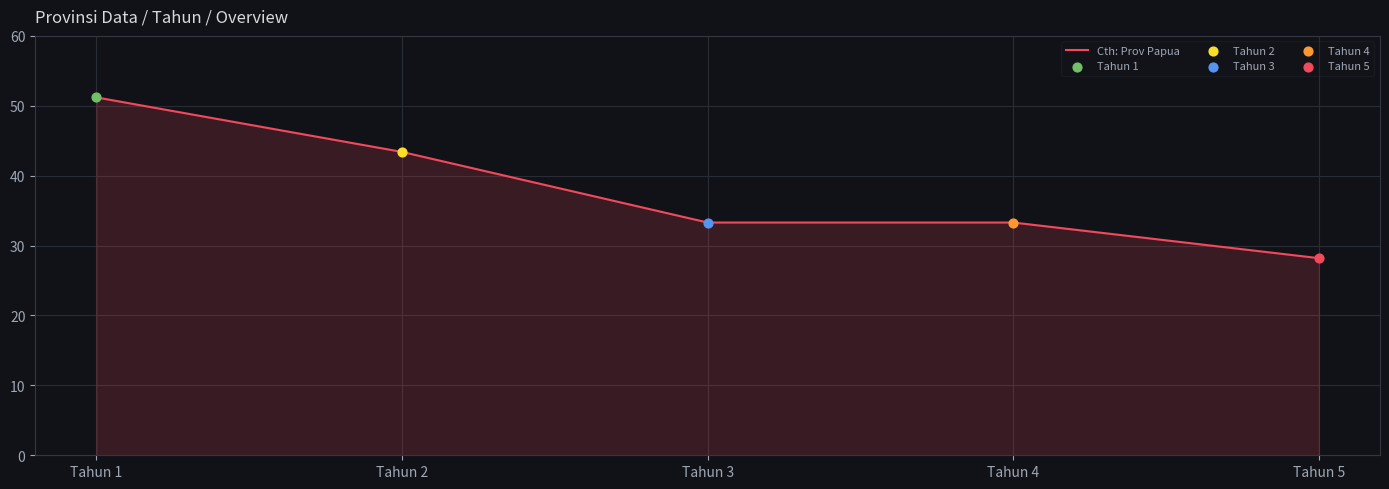

Approximately how many times larger is the value at Tahun 1 compared to Tahun 5?

1.8